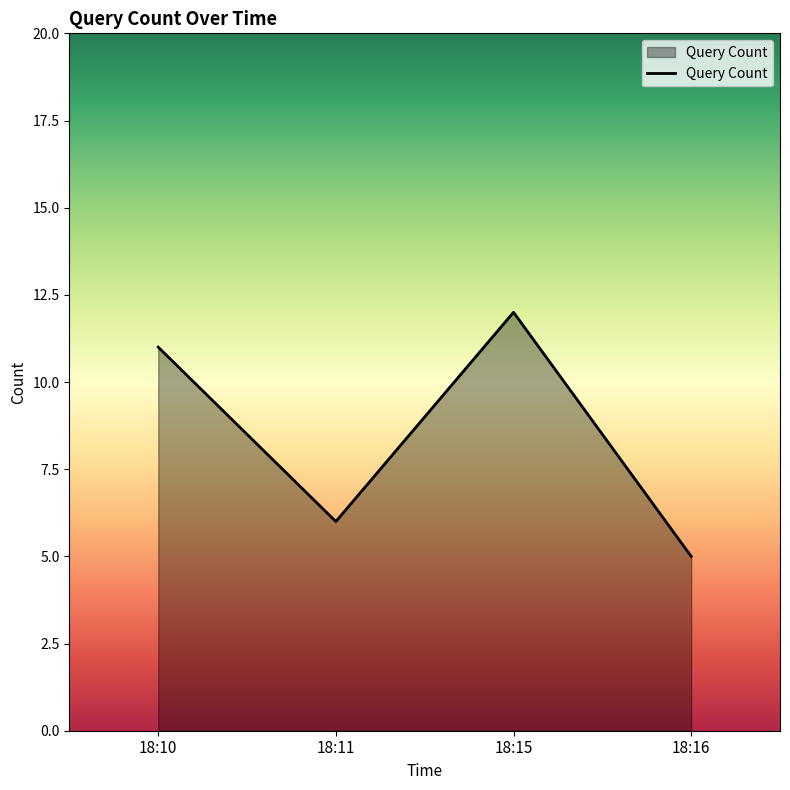

What is the difference between the second highest and second lowest values?

5